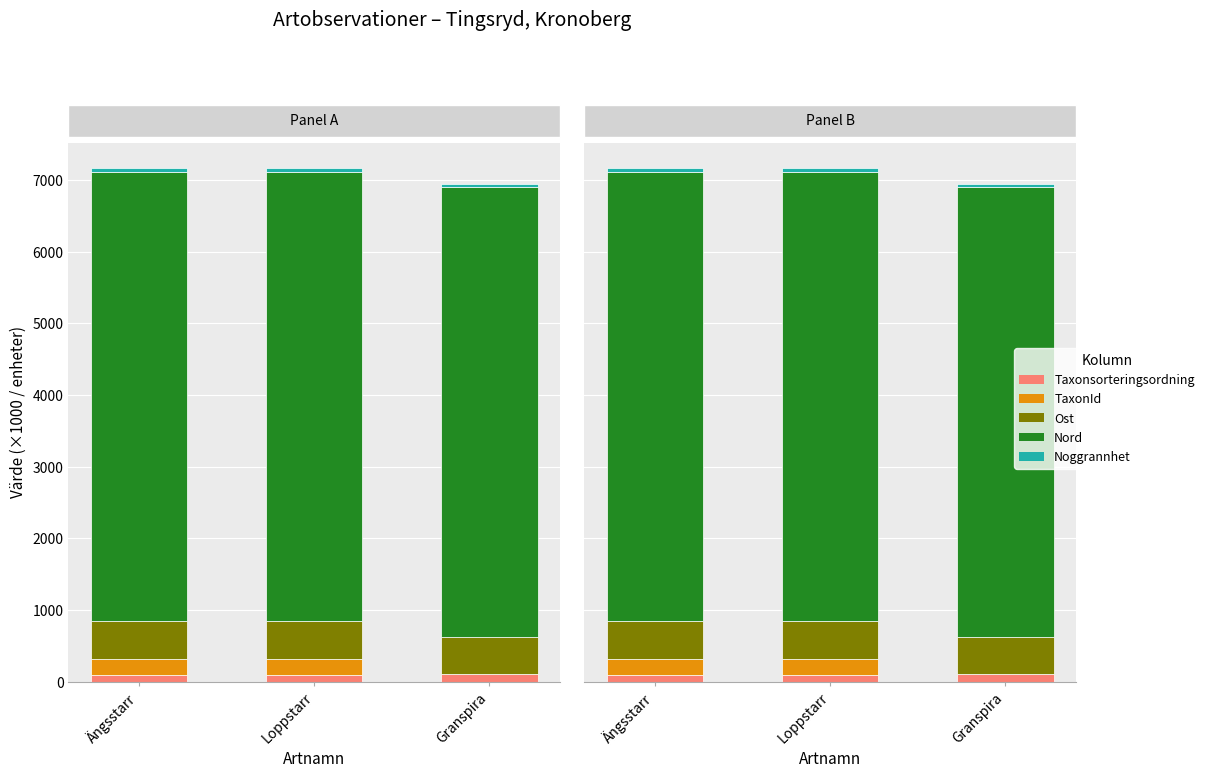

What is the highest value of the TaxonId series?

222.4